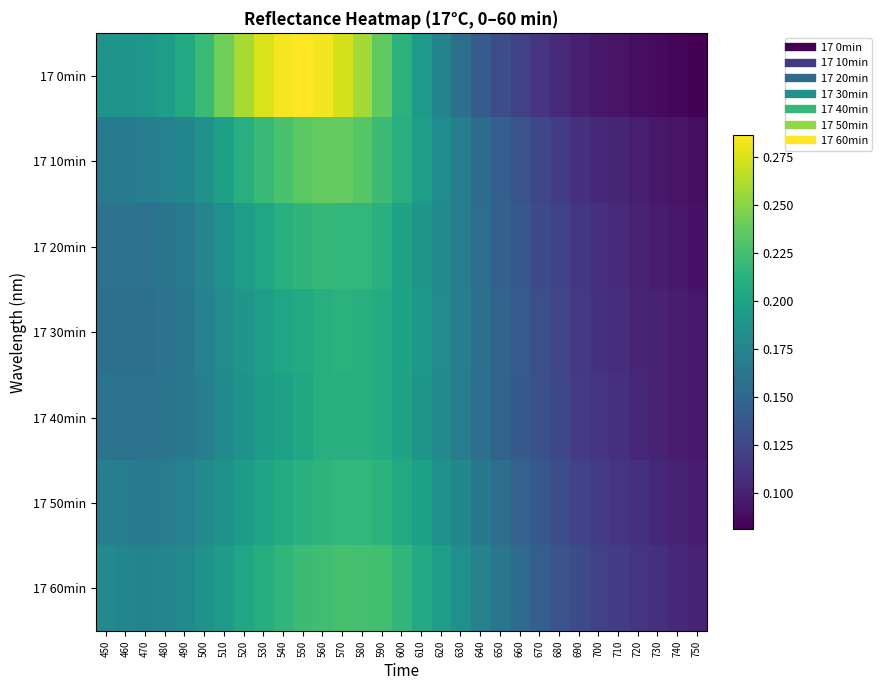

Reading left to right, transcribe all the data shown in this chart.

17 0min: 450=0.2	460=0.2	470=0.2	480=0.2	490=0.2	500=0.2	510=0.2	520=0.3	530=0.3	540=0.3	550=0.3	560=0.3	570=0.3	580=0.3	590=0.2	600=0.2	610=0.2	620=0.2	630=0.2	640=0.1	650=0.1	660=0.1	670=0.1	680=0.1	690=0.1	700=0.1	710=0.1	720=0.1	730=0.1	740=0.1	750=0.1
17 10min: 450=0.2	460=0.2	470=0.2	480=0.2	490=0.2	500=0.2	510=0.2	520=0.2	530=0.2	540=0.2	550=0.2	560=0.2	570=0.2	580=0.2	590=0.2	600=0.2	610=0.2	620=0.2	630=0.2	640=0.2	650=0.1	660=0.1	670=0.1	680=0.1	690=0.1	700=0.1	710=0.1	720=0.1	730=0.1	740=0.1	750=0.1
17 20min: 450=0.2	460=0.2	470=0.2	480=0.2	490=0.2	500=0.2	510=0.2	520=0.2	530=0.2	540=0.2	550=0.2	560=0.2	570=0.2	580=0.2	590=0.2	600=0.2	610=0.2	620=0.2	630=0.2	640=0.2	650=0.1	660=0.1	670=0.1	680=0.1	690=0.1	700=0.1	710=0.1	720=0.1	730=0.1	740=0.1	750=0.1
17 30min: 450=0.2	460=0.2	470=0.2	480=0.2	490=0.2	500=0.2	510=0.2	520=0.2	530=0.2	540=0.2	550=0.2	560=0.2	570=0.2	580=0.2	590=0.2	600=0.2	610=0.2	620=0.2	630=0.2	640=0.2	650=0.1	660=0.1	670=0.1	680=0.1	690=0.1	700=0.1	710=0.1	720=0.1	730=0.1	740=0.1	750=0.1
17 40min: 450=0.2	460=0.2	470=0.2	480=0.2	490=0.2	500=0.2	510=0.2	520=0.2	530=0.2	540=0.2	550=0.2	560=0.2	570=0.2	580=0.2	590=0.2	600=0.2	610=0.2	620=0.2	630=0.2	640=0.2	650=0.1	660=0.1	670=0.1	680=0.1	690=0.1	700=0.1	710=0.1	720=0.1	730=0.1	740=0.1	750=0.1
17 50min: 450=0.2	460=0.2	470=0.2	480=0.2	490=0.2	500=0.2	510=0.2	520=0.2	530=0.2	540=0.2	550=0.2	560=0.2	570=0.2	580=0.2	590=0.2	600=0.2	610=0.2	620=0.2	630=0.2	640=0.2	650=0.2	660=0.1	670=0.1	680=0.1	690=0.1	700=0.1	710=0.1	720=0.1	730=0.1	740=0.1	750=0.1
17 60min: 450=0.2	460=0.2	470=0.2	480=0.2	490=0.2	500=0.2	510=0.2	520=0.2	530=0.2	540=0.2	550=0.2	560=0.2	570=0.2	580=0.2	590=0.2	600=0.2	610=0.2	620=0.2	630=0.2	640=0.2	650=0.2	660=0.2	670=0.1	680=0.1	690=0.1	700=0.1	710=0.1	720=0.1	730=0.1	740=0.1	750=0.1